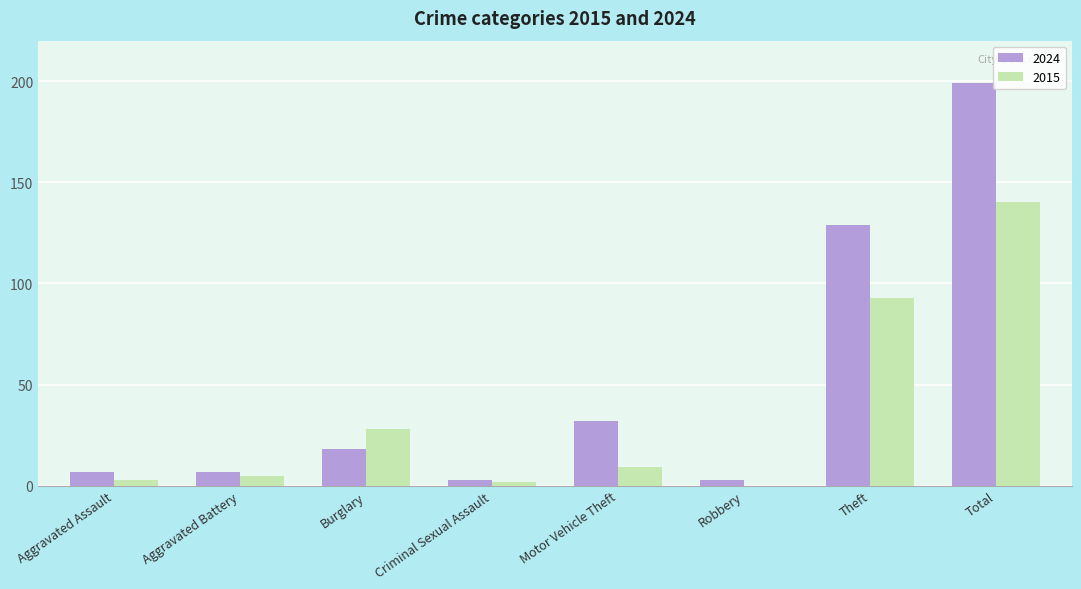

Is it true that 2024 equals 126 at Total?

False